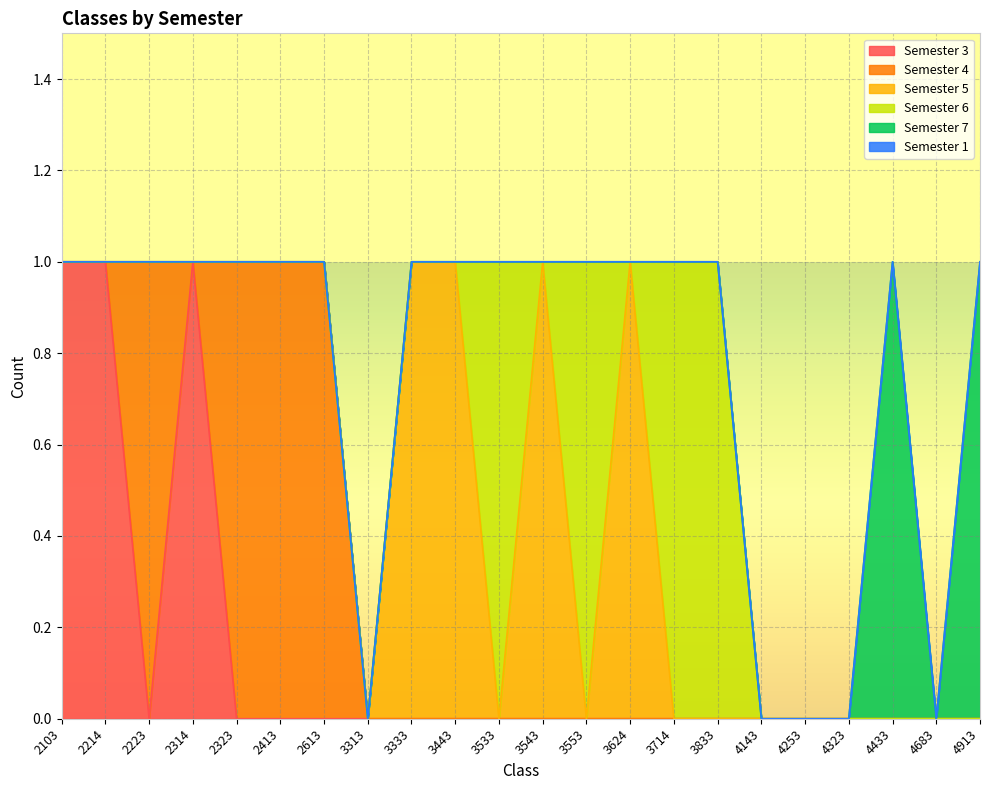

Between 3833 and 2214, which is larger?

2214